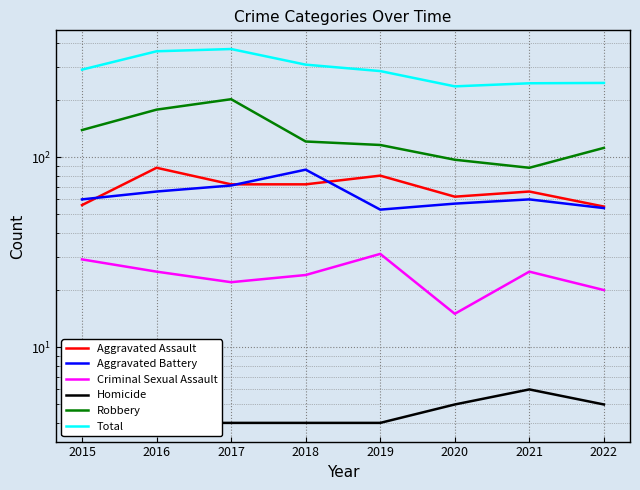

Reading left to right, list all the values displayed in this chart.

Aggravated Assault: 56	88	72	72	80	62	66	55
Aggravated Battery: 60	66	71	86	53	57	60	54
Criminal Sexual Assault: 29	25	22	24	31	15	25	20
Homicide: 5	4	4	4	4	5	6	5
Robbery: 139	178	202	121	116	97	88	112
Total: 289	361	371	307	284	236	245	246